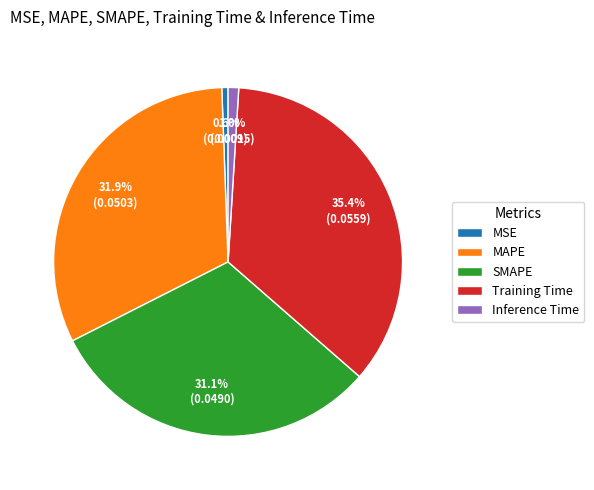

Is there a majority slice in this chart?

No